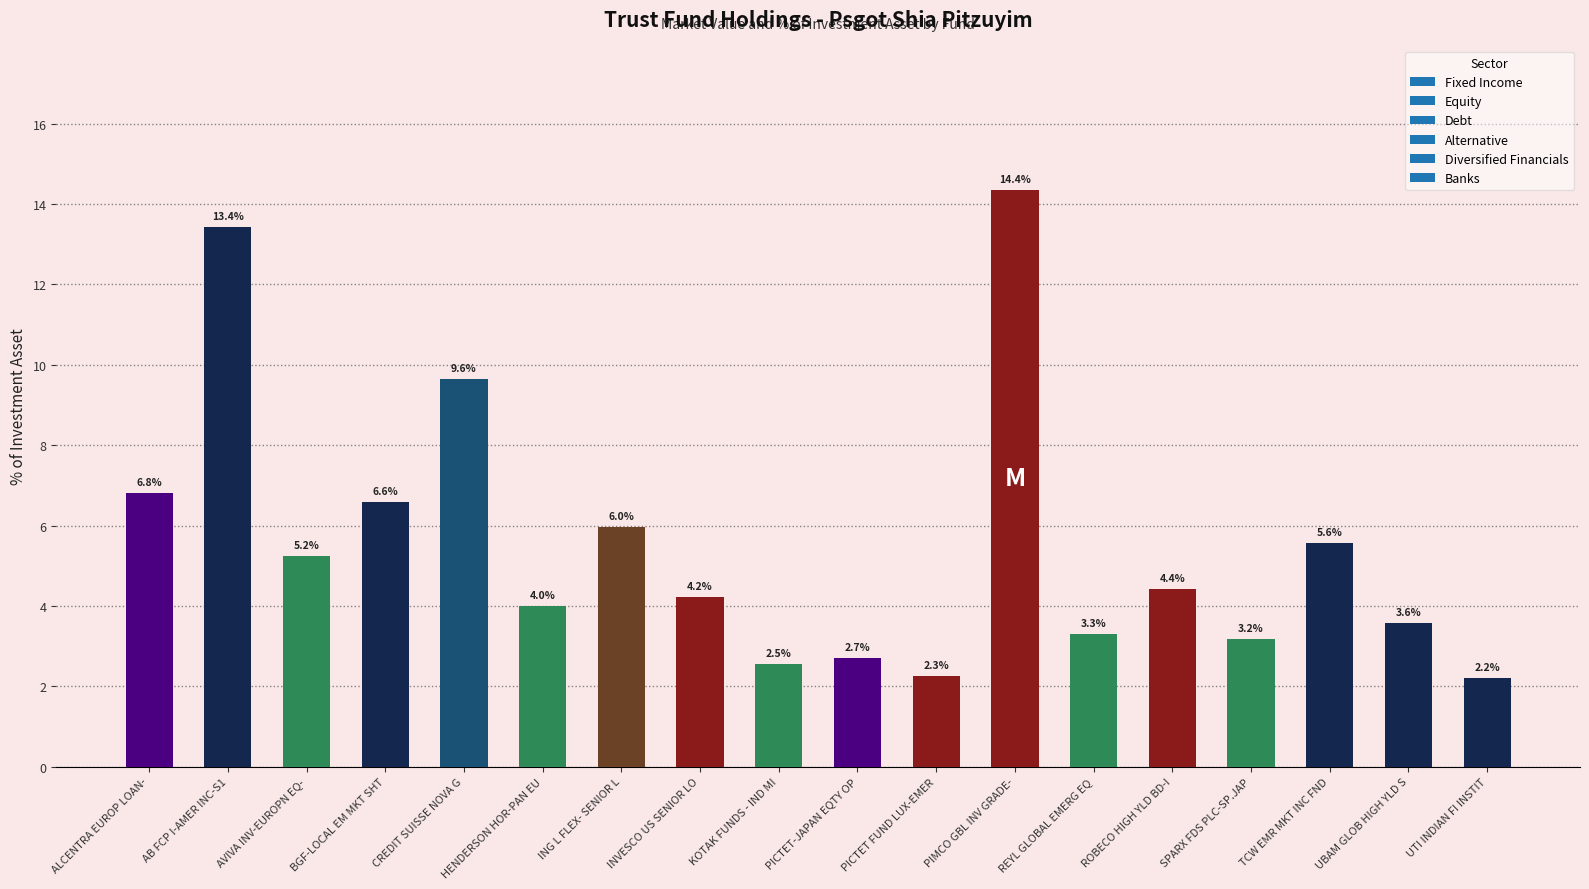

What is the sum of the values at HENDERSON HOR-PAN EU and INVESCO US SENIOR LO?

8.2